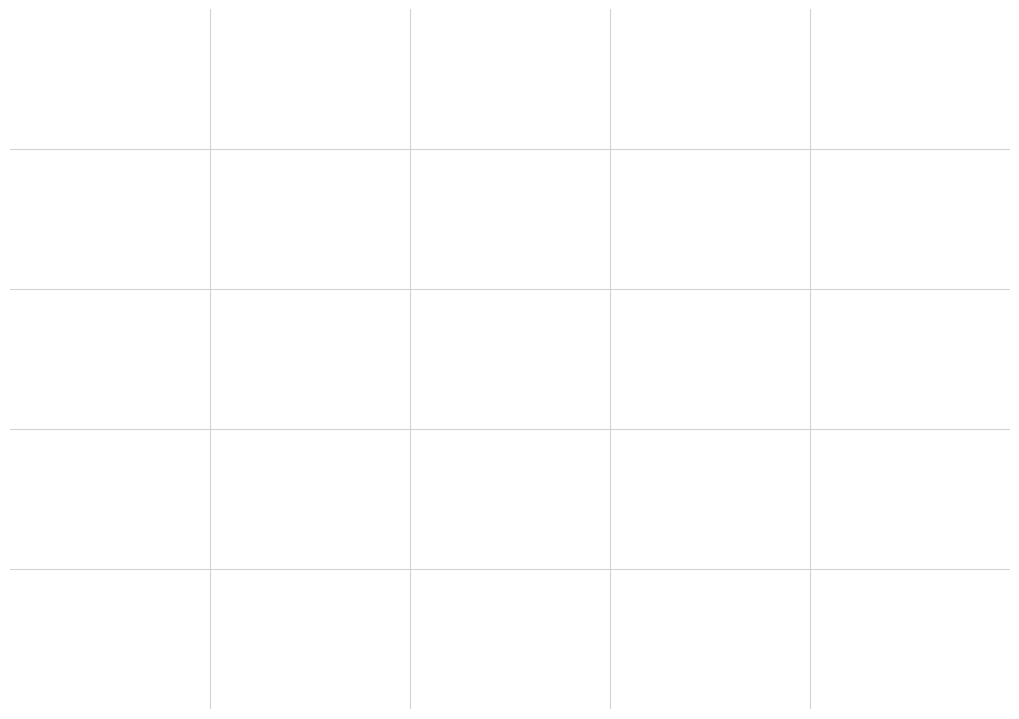

Does Shadow Assassin account for over 50% of the chart?

No